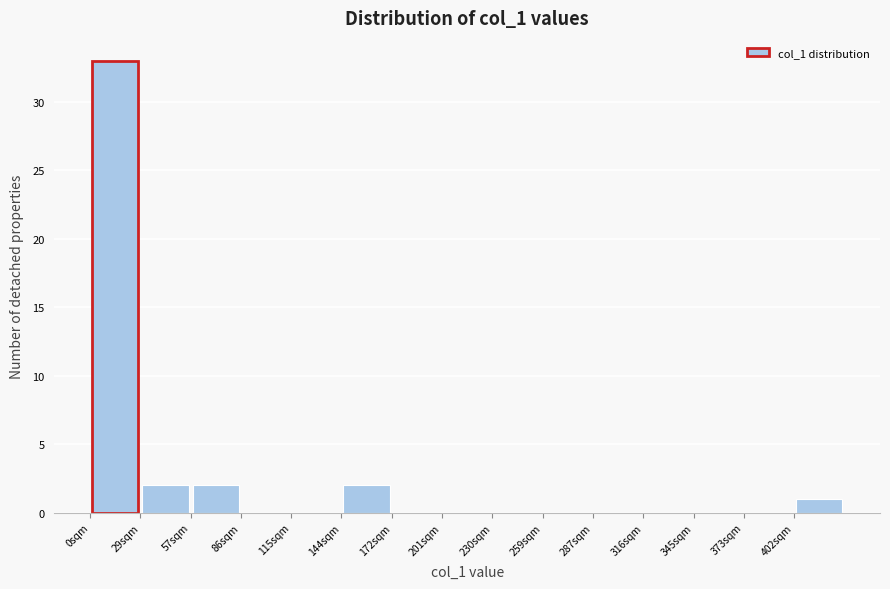

How tall is the bar that spans 30 to 55 on the x-axis? Neither the bar edges nor the heights are printed on the chart, so give them approximately, as read against the axes.

2